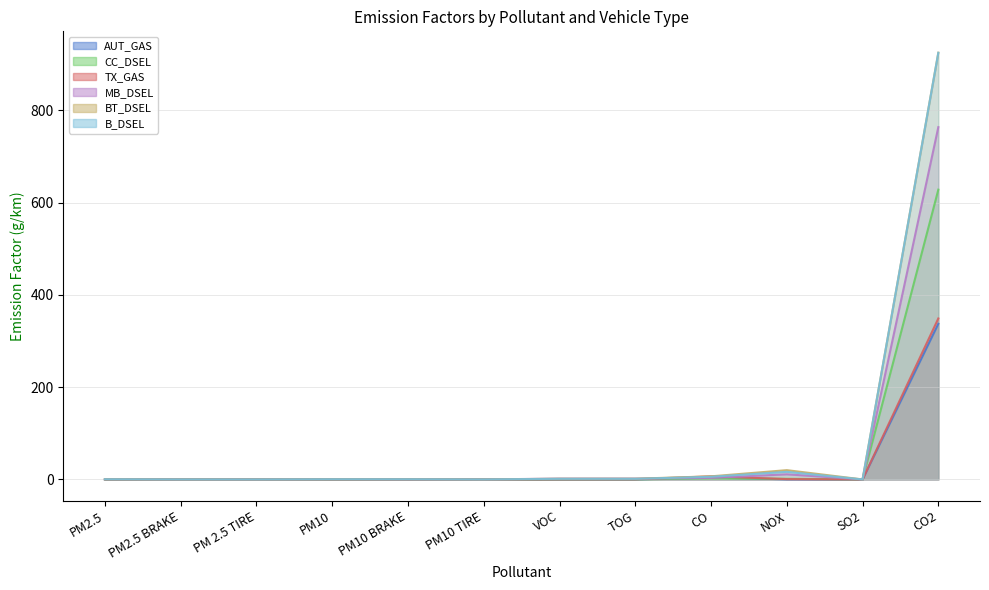

Between which two adjacent categories do AUT_GAS and BT_DSEL first intersect?

NOX and SO2